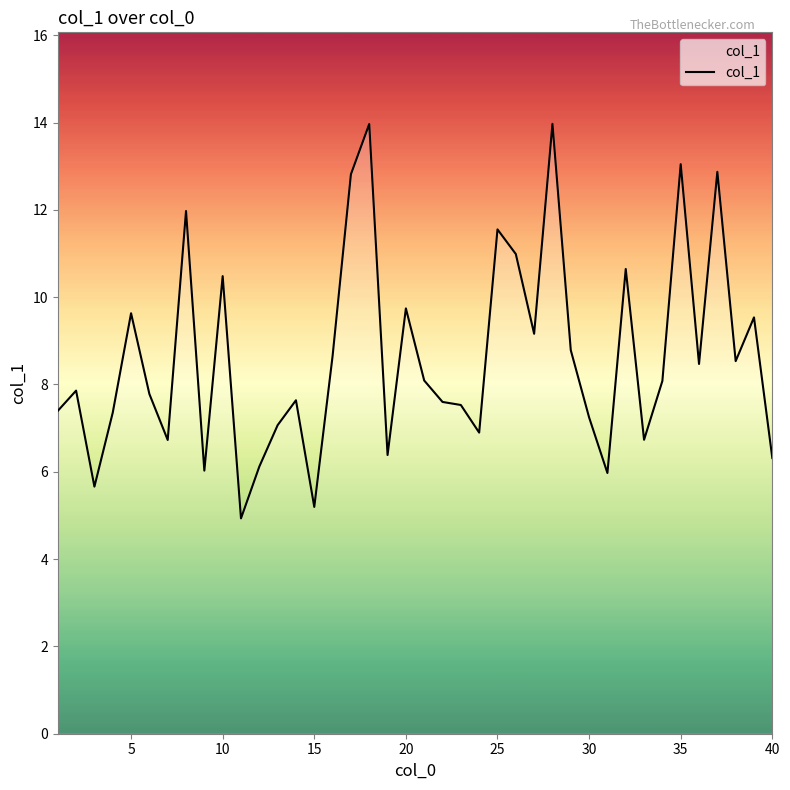

What is the sum of all values?

345.5